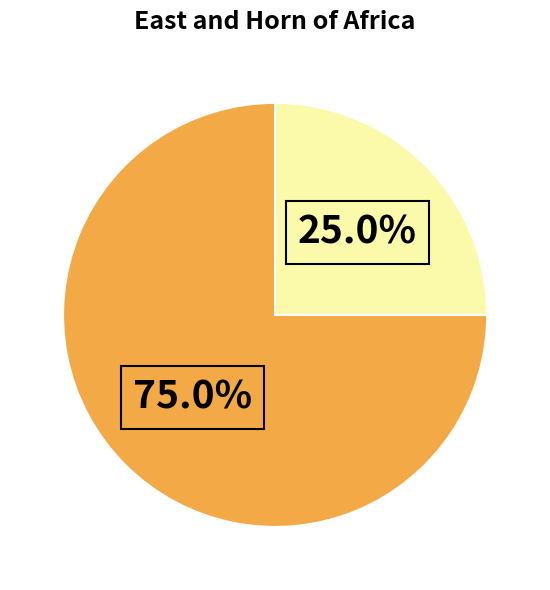

Does any single category account for the majority?

Yes